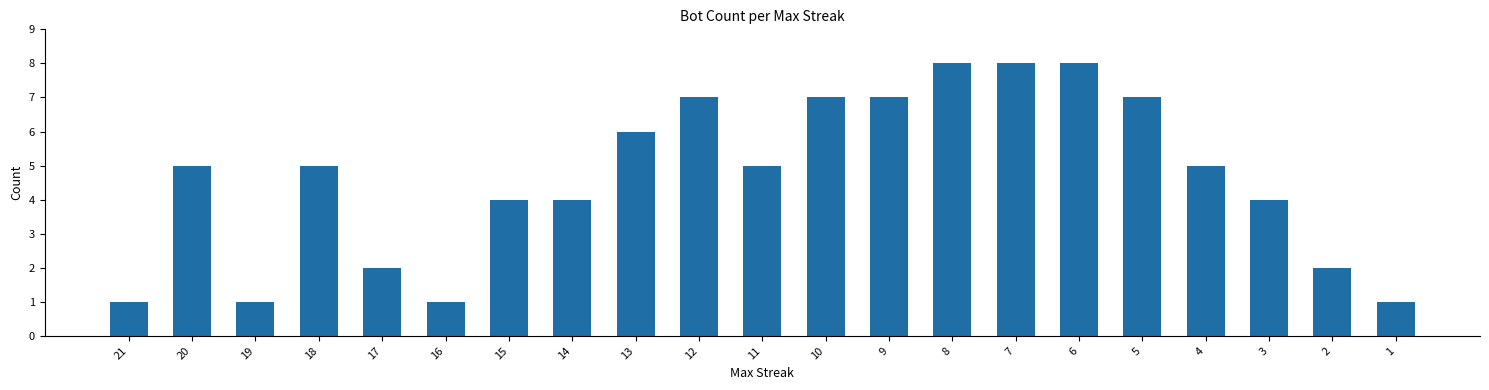

Reading right to left, transcribe all the data shown in this chart.

1	2	4	5	7	8	8	8	7	7	5	7	6	4	4	1	2	5	1	5	1